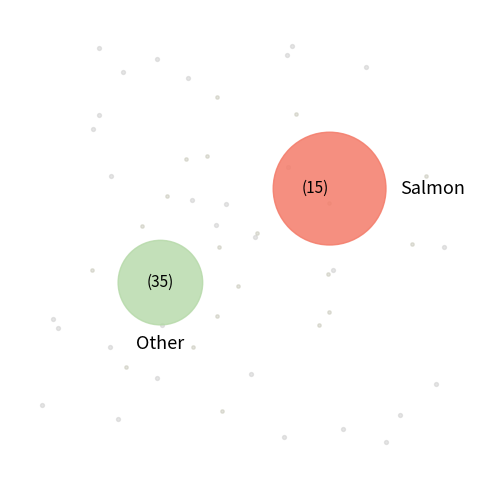

To the nearest percent, what is the difference between the largest and smallest slice percentages?

40%